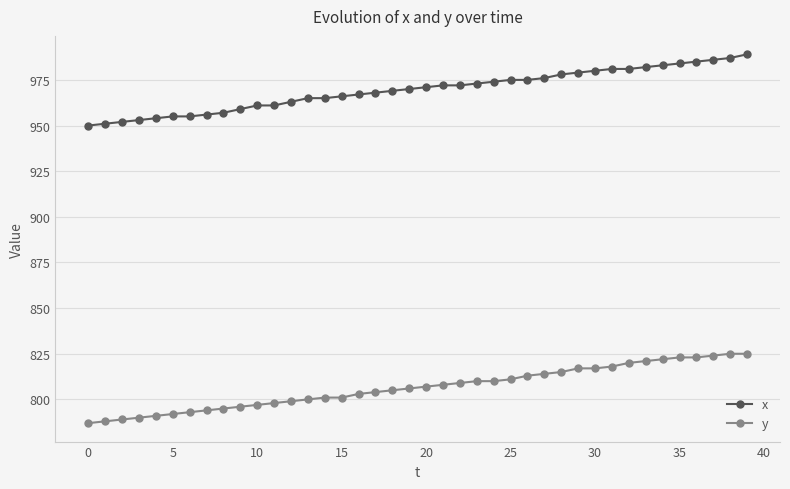

Rank the series by their maximum value, from highest to lowest.

x, y